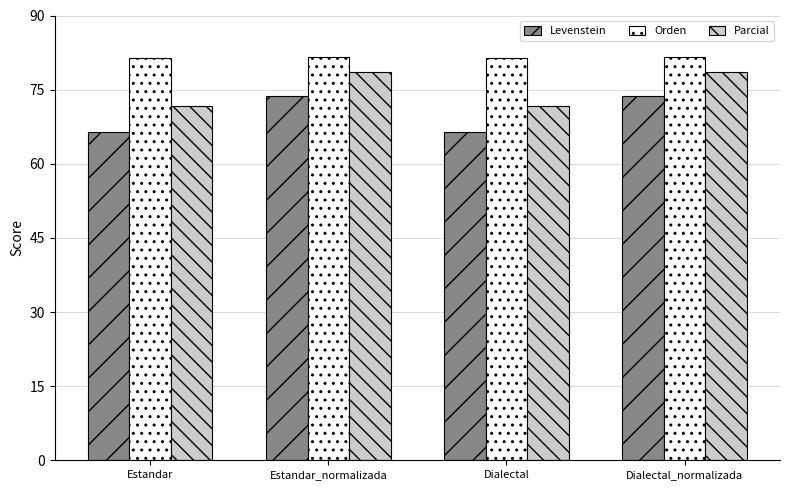

At which label does Levenstein first exceed 73?

Estandar_normalizada